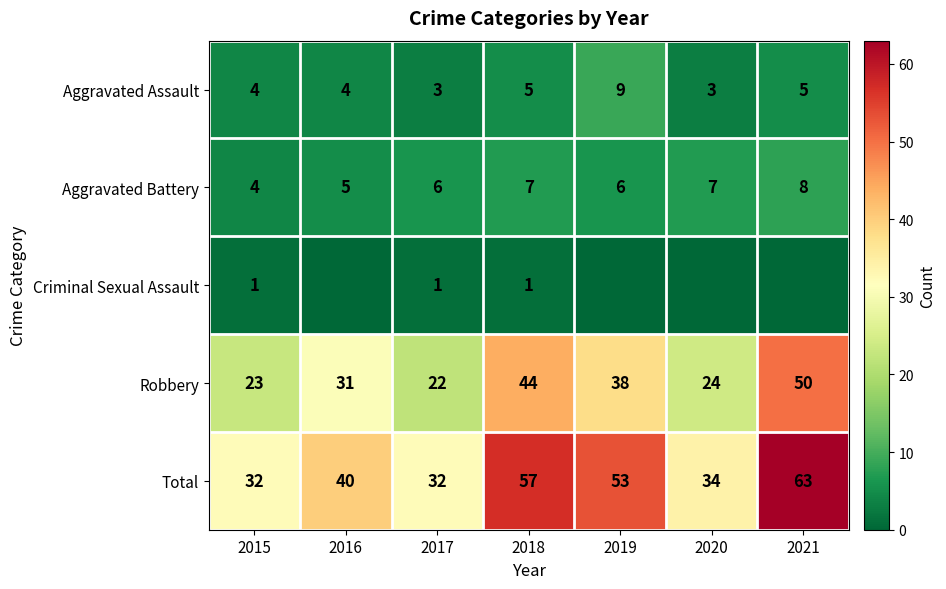

Is it true that Aggravated Assault equals 9 at 2018?

False